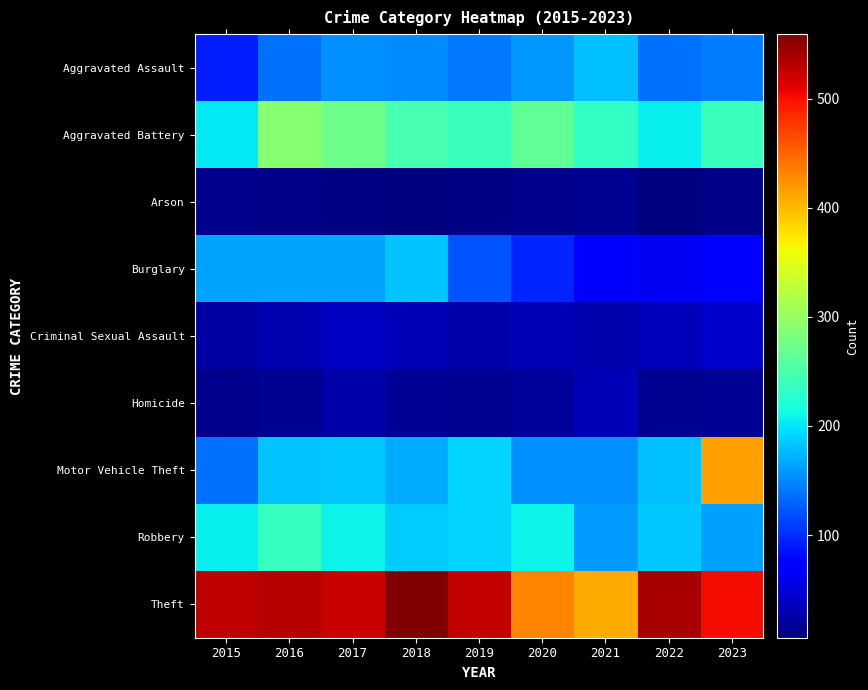

Reading left to right, transcribe all the data shown in this chart.

Aggravated Assault: 2015=92	2016=136	2017=153	2018=151	2019=142	2020=159	2021=179	2022=137	2023=144
Aggravated Battery: 2015=202	2016=290	2017=272	2018=246	2019=238	2020=265	2021=234	2022=205	2023=239
Arson: 2015=13	2016=12	2017=10	2018=6	2019=10	2020=13	2021=16	2022=8	2023=12
Burglary: 2015=164	2016=165	2017=164	2018=181	2019=121	2020=96	2021=71	2022=64	2023=67
Criminal Sexual Assault: 2015=24	2016=31	2017=39	2018=33	2019=27	2020=33	2021=28	2022=35	2023=44
Homicide: 2015=13	2016=16	2017=26	2018=18	2019=15	2020=21	2021=33	2022=15	2023=18
Motor Vehicle Theft: 2015=136	2016=181	2017=185	2018=169	2019=190	2020=155	2021=153	2022=180	2023=416
Robbery: 2015=206	2016=235	2017=208	2018=187	2019=190	2020=209	2021=161	2022=184	2023=162
Theft: 2015=527	2016=532	2017=524	2018=559	2019=525	2020=431	2021=408	2022=539	2023=502